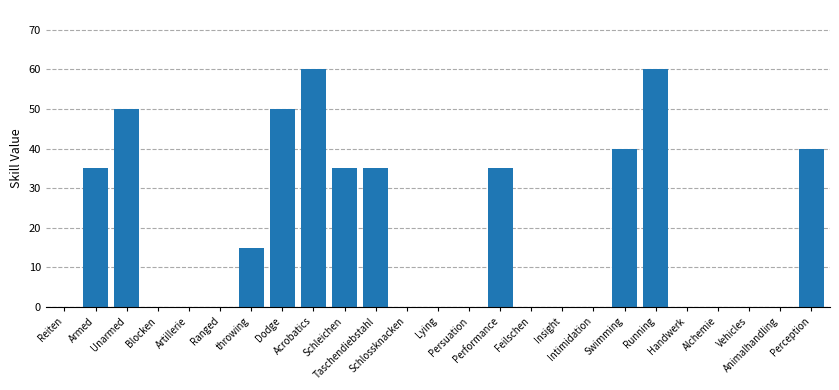

Reading left to right, transcribe all the data shown in this chart.

Reiten=0	Armed=35	Unarmed=50	Blocken=0	Artillerie=0	Ranged=0	throwing=15	Dodge=50	Acrobatics=60	Schleichen=35	Taschendiebstahl=35	Schlossknacken=0	Lying=0	Persuation=0	Performance=35	Feilschen=0	Insight=0	Intimidation=0	Swimming=40	Running=60	Handwerk=0	Alchemie=0	Vehicles=0	Animalhandling=0	Perception=40